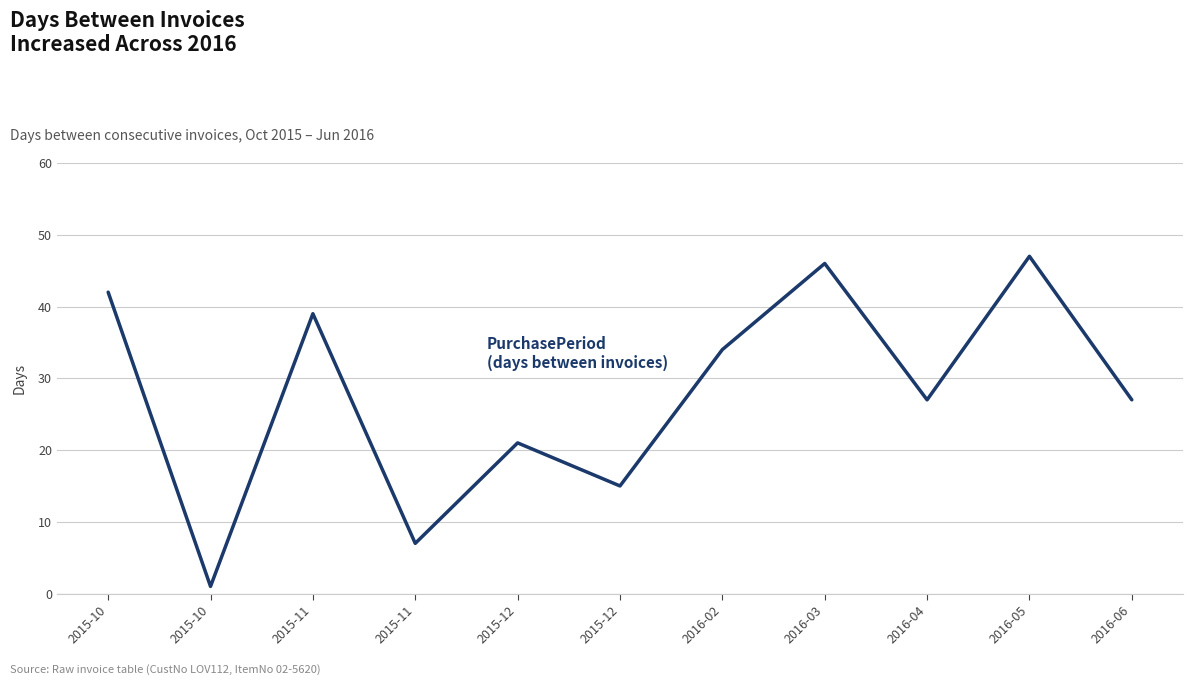

Reading left to right, extract all data points from this chart.

42	1	39	7	21	15	34	46	27	47	27